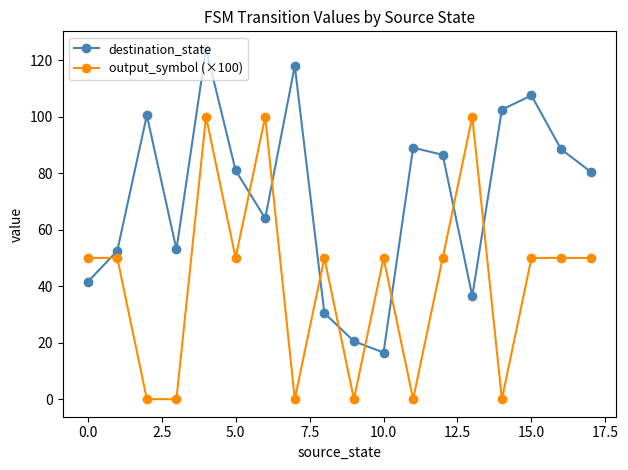

How many intersections are there between output_symbol (×100) and destination_state?

9